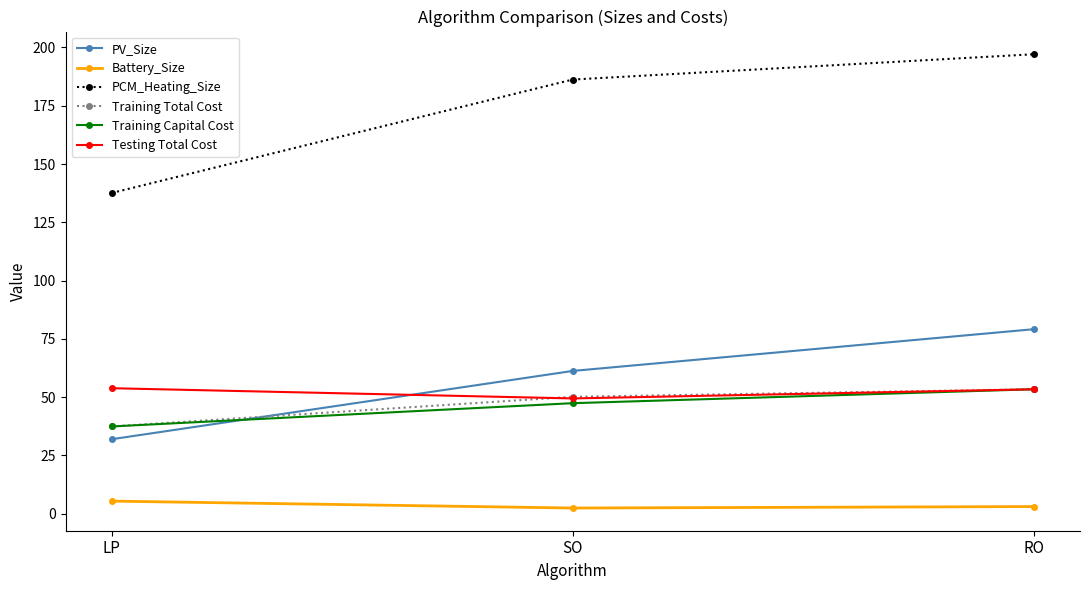

At how many categories does at least one series exceed 103?

3